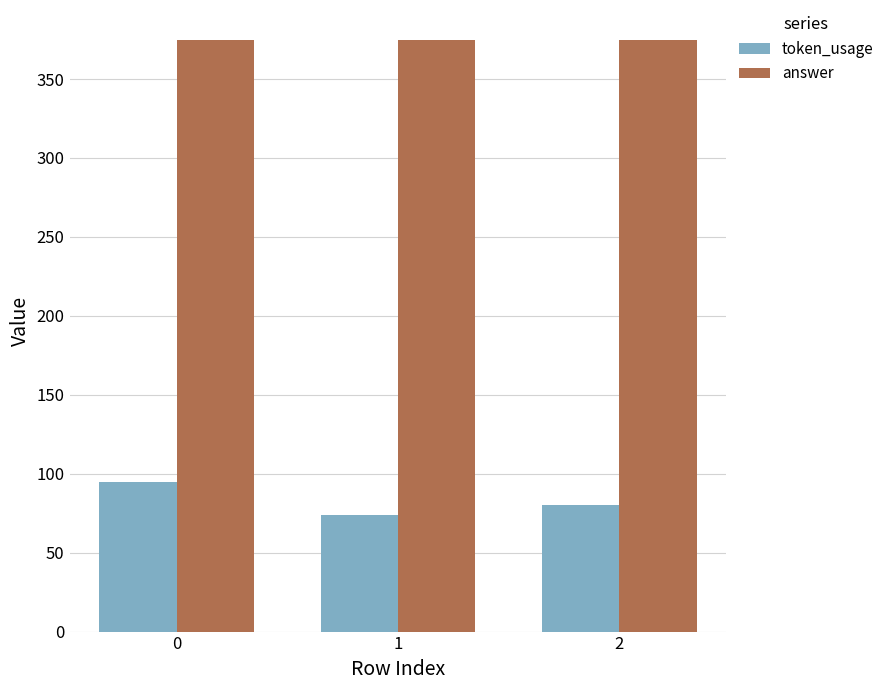

How many series are shown in this chart?

2